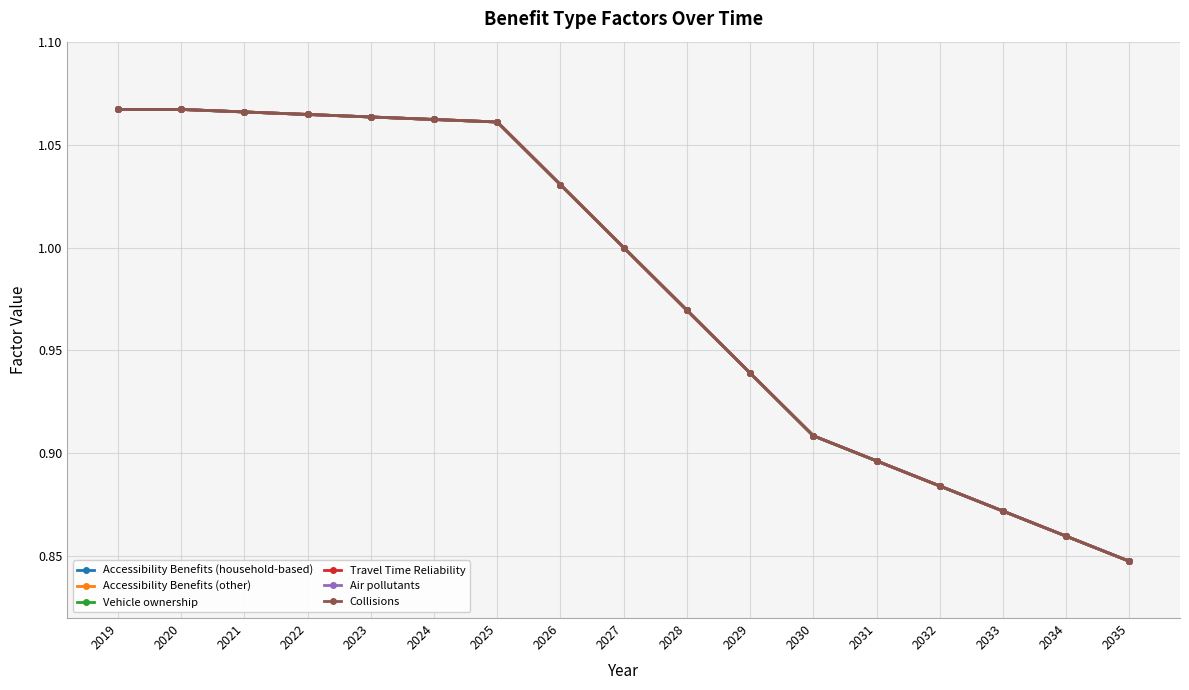

True or false: Accessibility Benefits (household-based) and Travel Time Reliability cross at least once.

False